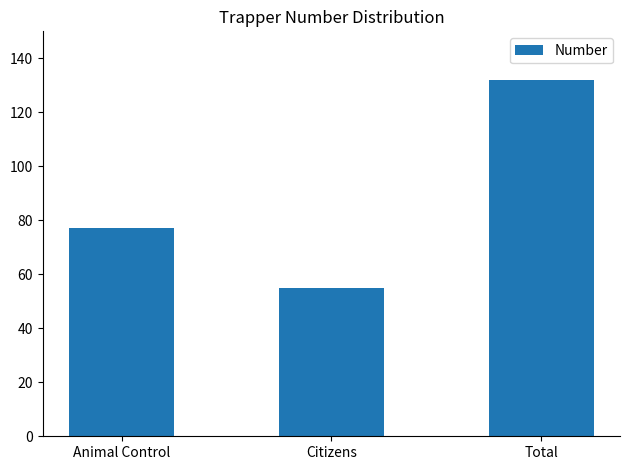

What is the change in value from Citizens to Total?

+77